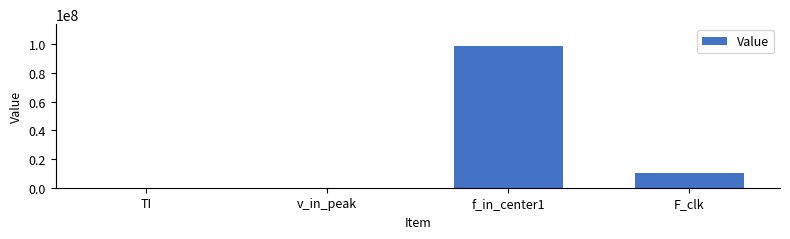

What is the maximum value shown in the chart?

99000000.0